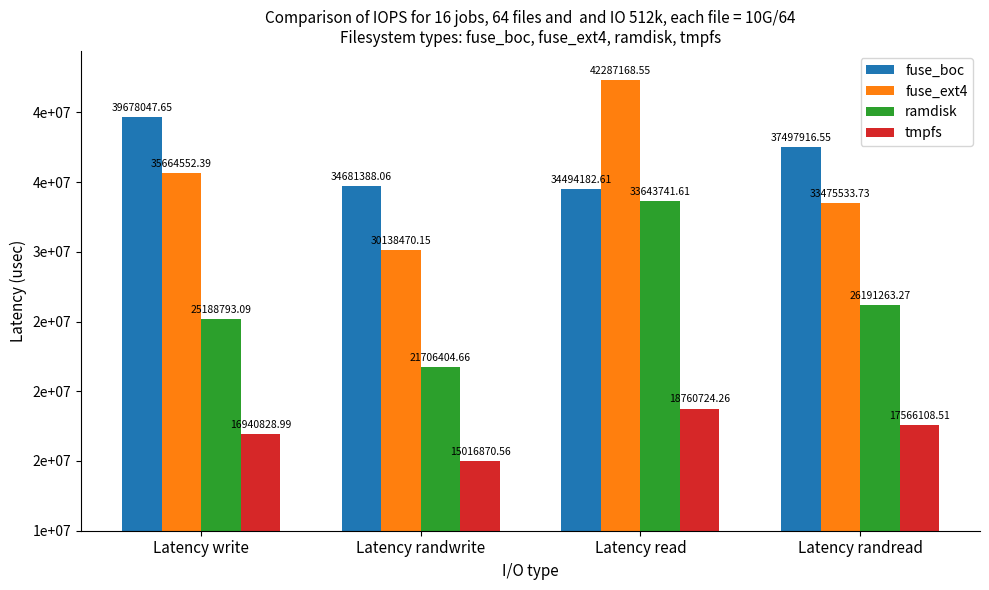

What are all the series names shown in the legend?

fuse_boc, fuse_ext4, ramdisk, tmpfs